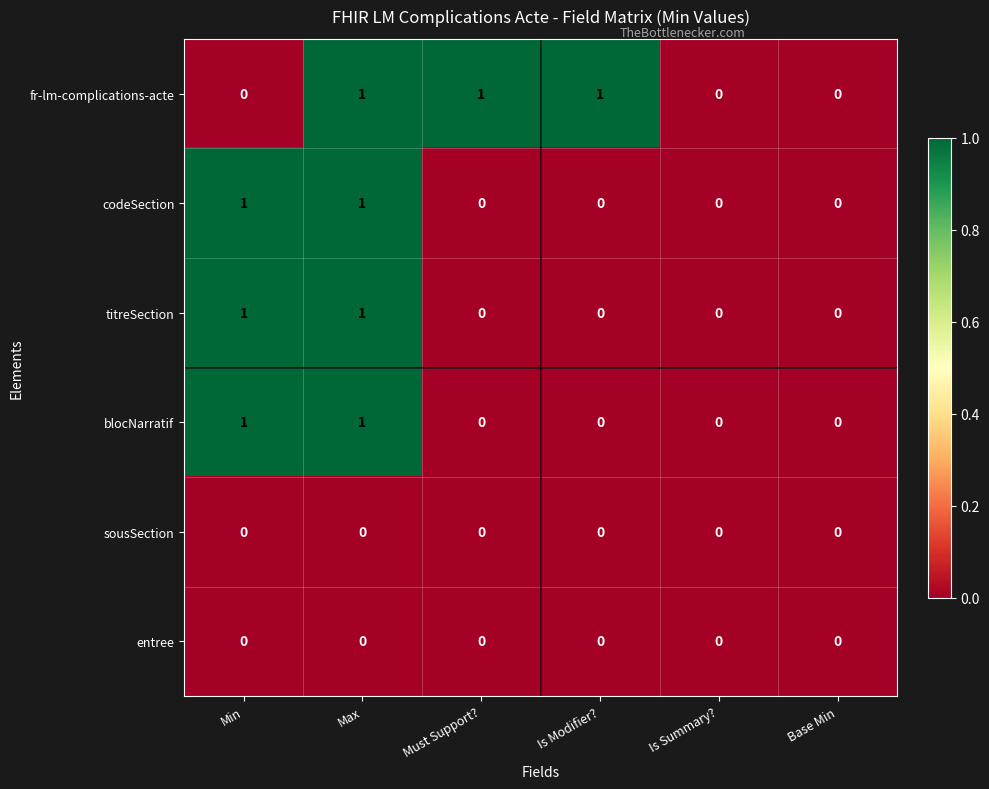

Count the number of data series in this chart.

6